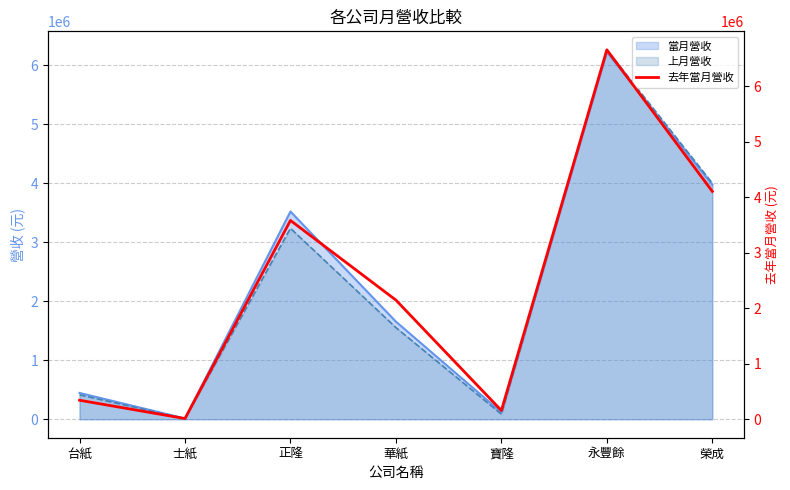

At which category does the chart reach its minimum across all series?

士紙